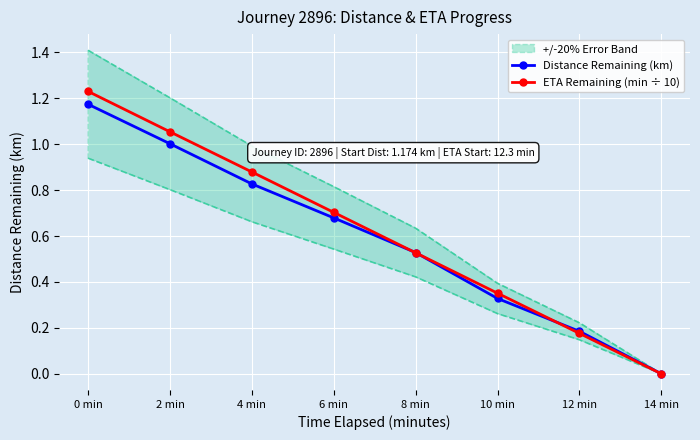

Rank the series at 0 min from highest to lowest value.

ETA Remaining (min ÷ 10), Distance Remaining (km)